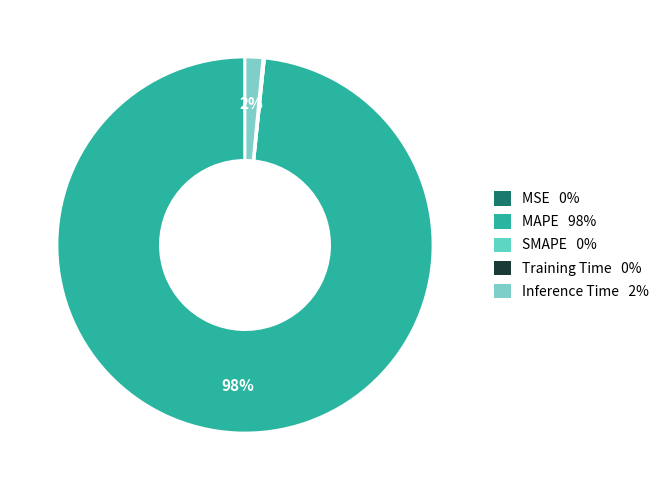

Is it true that Inference Time is 1% of the pie?

False